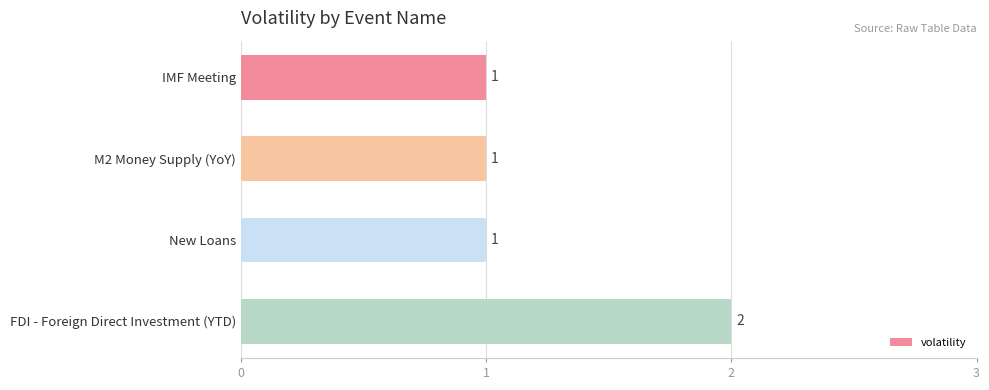

The chart shows a value of 2 at IMF Meeting. True or false?

False